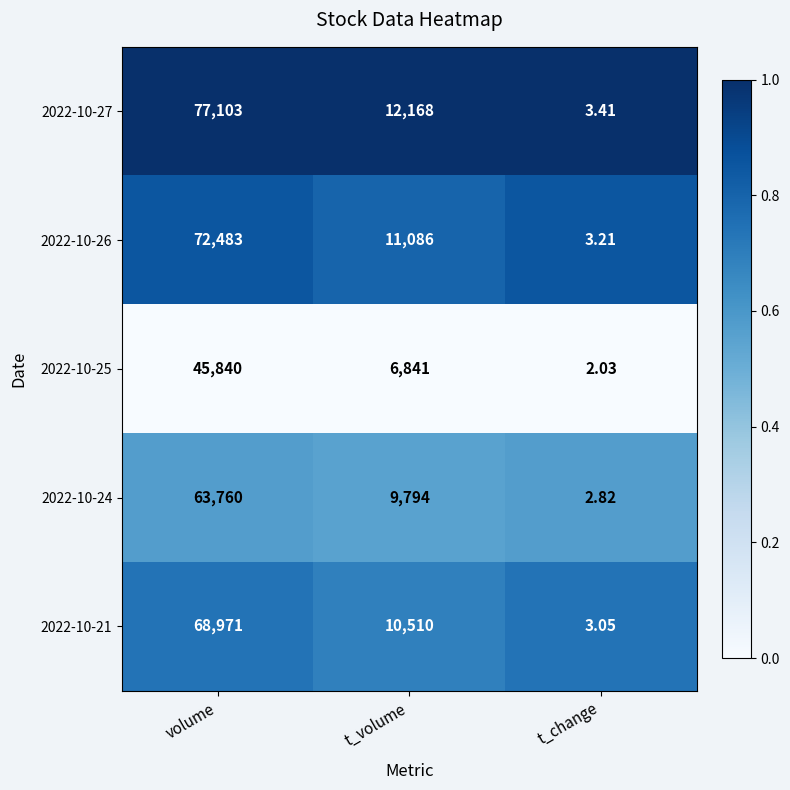

List the labels in order of 2022-10-26 value, largest first.

volume, t_volume, t_change